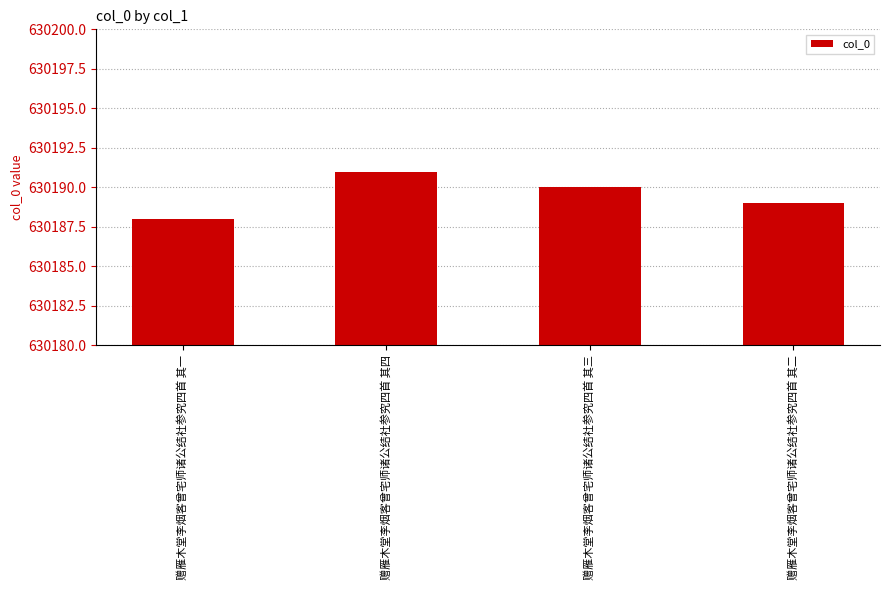

What is the label of the 1st bar from the left?

赠雁木堂李烟客曾宅师诸公结社参究四首 其一